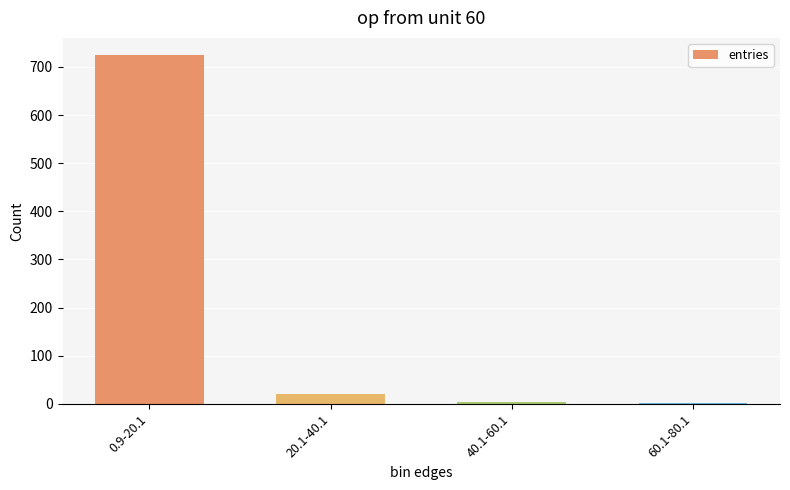

What is the average value?

188